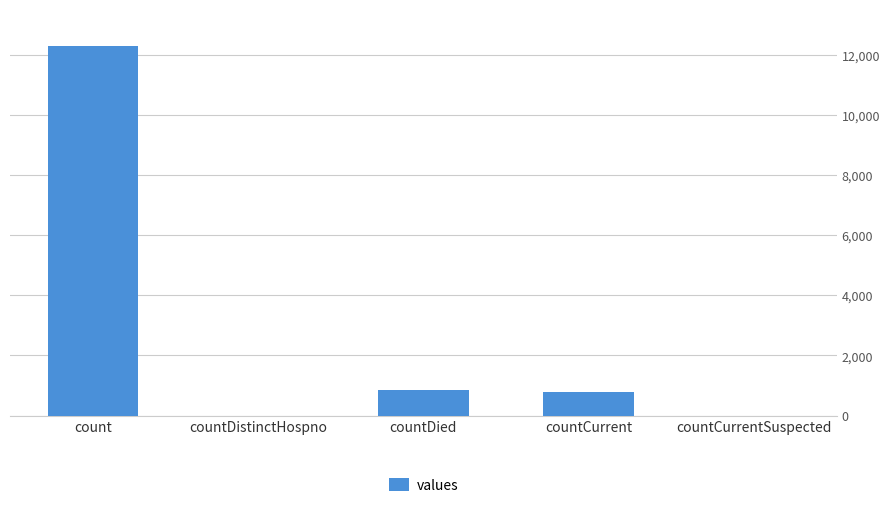

At which label is the value closest to 6147?

countDied